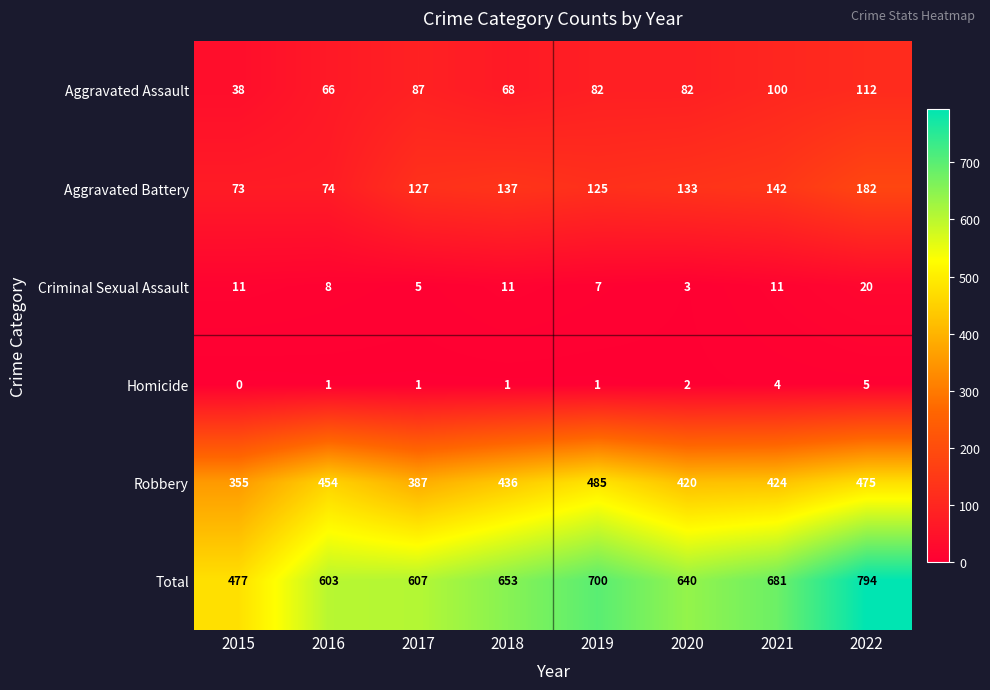

What is the spread (max minus min) of values at 2021?

677